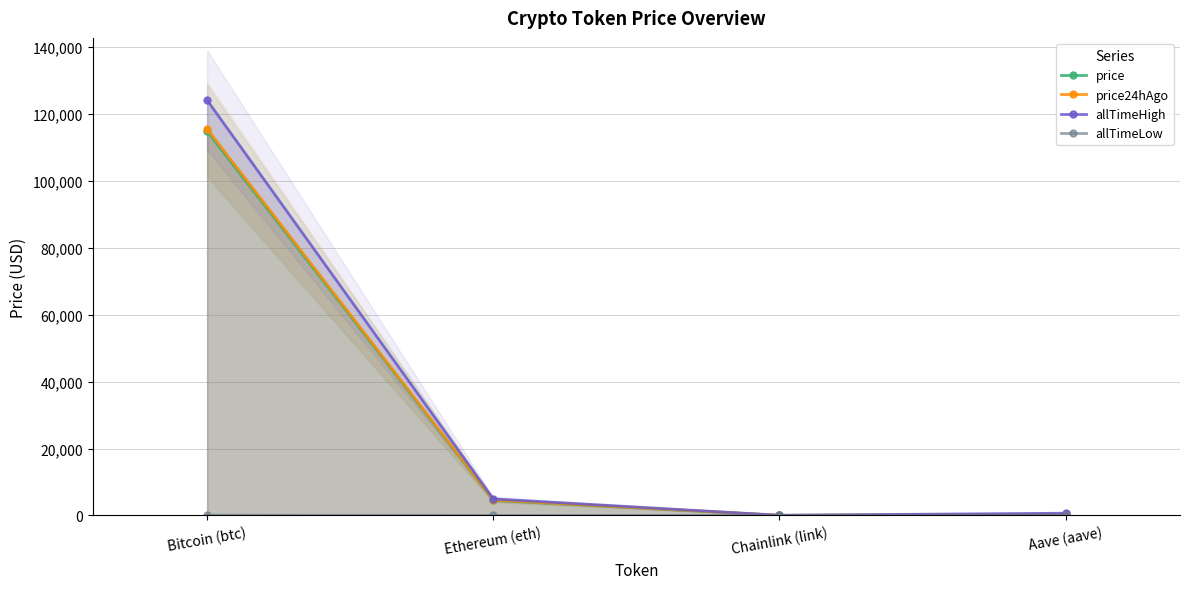

Does the chart display data point markers on the line(s)?

Yes